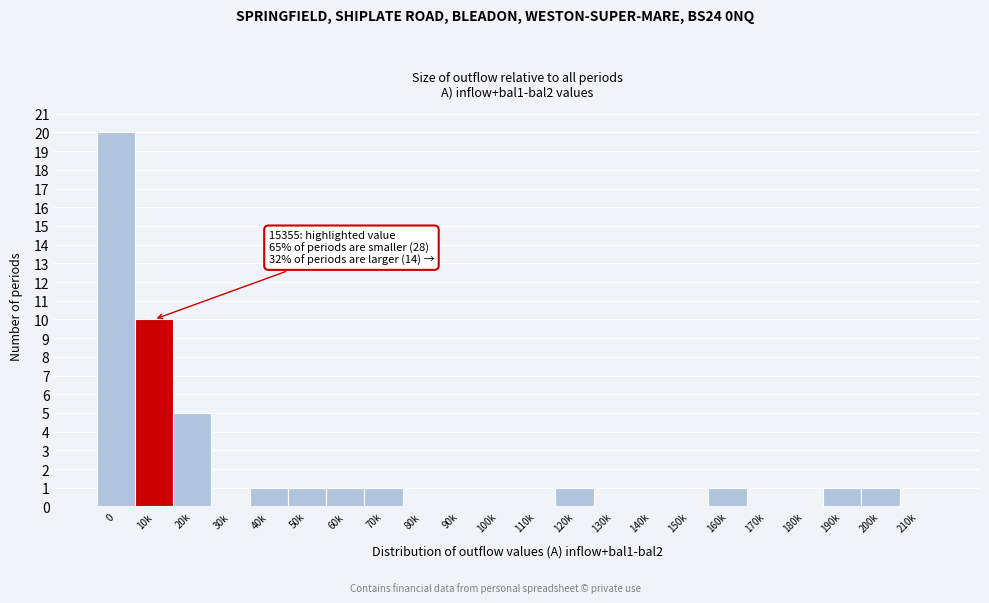

Reading left to right, transcribe all the data shown in this chart.

0=20	10k=10	20k=5	30k=0	40k=1	50k=1	60k=1	70k=1	80k=0	90k=0	100k=0	110k=0	120k=1	130k=0	140k=0	150k=0	160k=1	170k=0	180k=0	190k=1	200k=1	210k=0